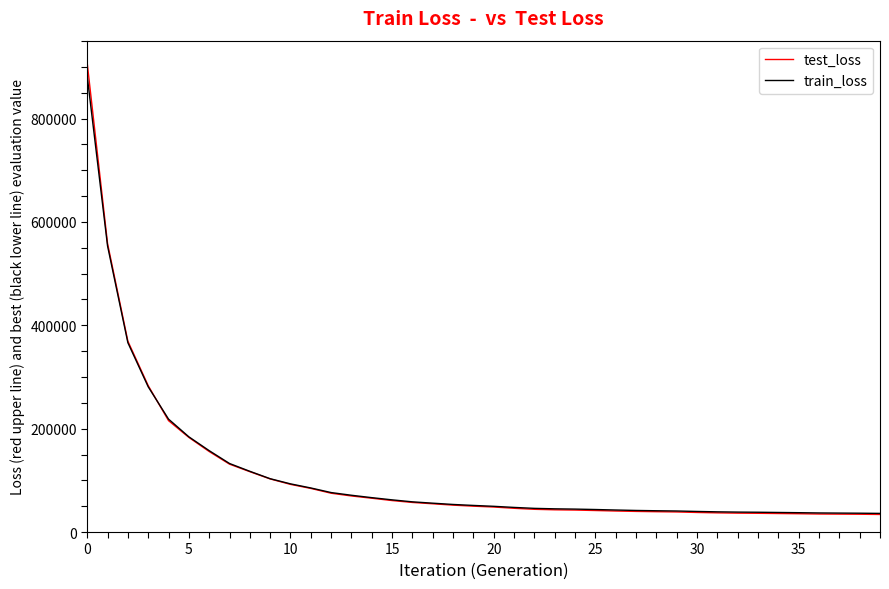

What is the smallest value displayed?

33976.1